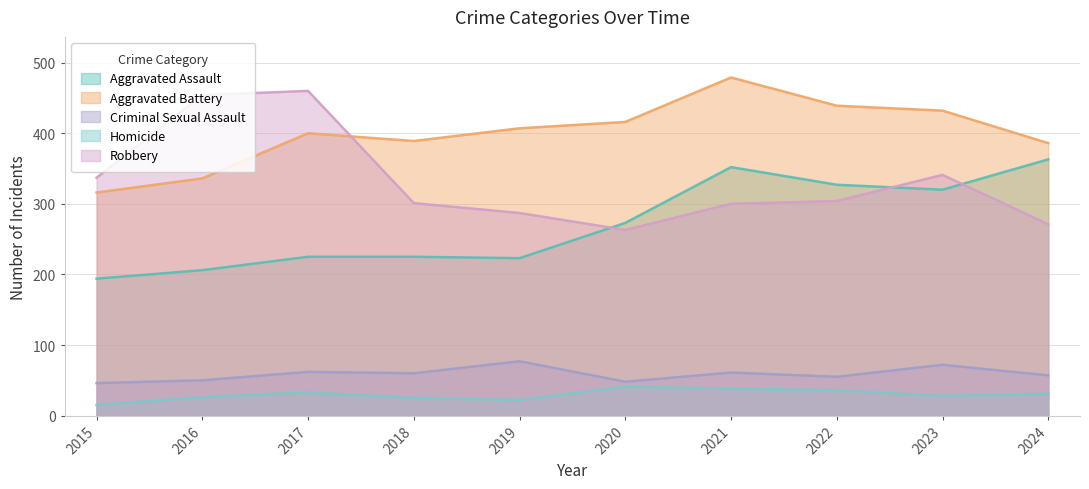

What is the difference between the maximum and minimum values in the Homicide series?

26